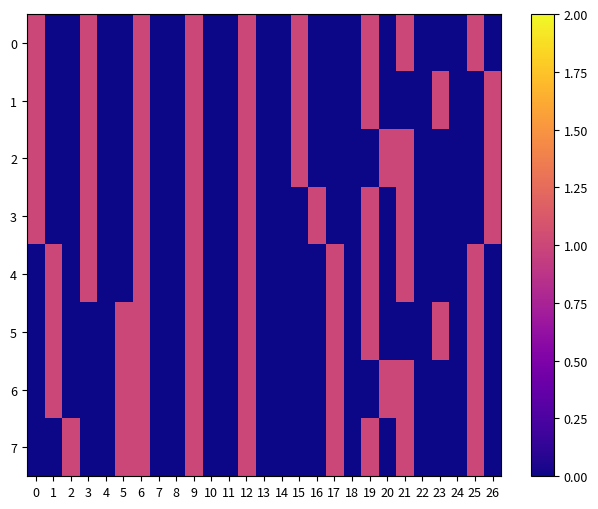

Reading right to left, extract all data points from this chart.

0: 26=0	25=1	24=0	23=0	22=0	21=1	20=0	19=1	18=0	17=0	16=0	15=1	14=0	13=0	12=1	11=0	10=0	9=1	8=0	7=0	6=1	5=0	4=0	3=1	2=0	1=0	0=1
1: 26=1	25=0	24=0	23=1	22=0	21=0	20=0	19=1	18=0	17=0	16=0	15=1	14=0	13=0	12=1	11=0	10=0	9=1	8=0	7=0	6=1	5=0	4=0	3=1	2=0	1=0	0=1
2: 26=1	25=0	24=0	23=0	22=0	21=1	20=1	19=0	18=0	17=0	16=0	15=1	14=0	13=0	12=1	11=0	10=0	9=1	8=0	7=0	6=1	5=0	4=0	3=1	2=0	1=0	0=1
3: 26=1	25=0	24=0	23=0	22=0	21=1	20=0	19=1	18=0	17=0	16=1	15=0	14=0	13=0	12=1	11=0	10=0	9=1	8=0	7=0	6=1	5=0	4=0	3=1	2=0	1=0	0=1
4: 26=0	25=1	24=0	23=0	22=0	21=1	20=0	19=1	18=0	17=1	16=0	15=0	14=0	13=0	12=1	11=0	10=0	9=1	8=0	7=0	6=1	5=0	4=0	3=1	2=0	1=1	0=0
5: 26=0	25=1	24=0	23=1	22=0	21=0	20=0	19=1	18=0	17=1	16=0	15=0	14=0	13=0	12=1	11=0	10=0	9=1	8=0	7=0	6=1	5=1	4=0	3=0	2=0	1=1	0=0
6: 26=0	25=1	24=0	23=0	22=0	21=1	20=1	19=0	18=0	17=1	16=0	15=0	14=0	13=0	12=1	11=0	10=0	9=1	8=0	7=0	6=1	5=1	4=0	3=0	2=0	1=1	0=0
7: 26=0	25=1	24=0	23=0	22=0	21=1	20=0	19=1	18=0	17=1	16=0	15=0	14=0	13=0	12=1	11=0	10=0	9=1	8=0	7=0	6=1	5=1	4=0	3=0	2=1	1=0	0=0